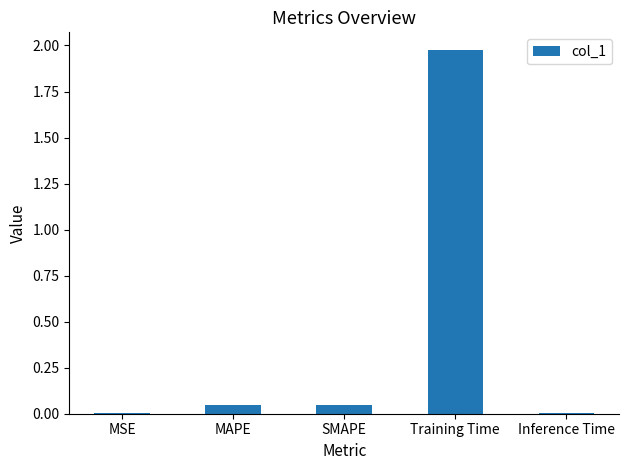

What is the sum of all values?

2.1